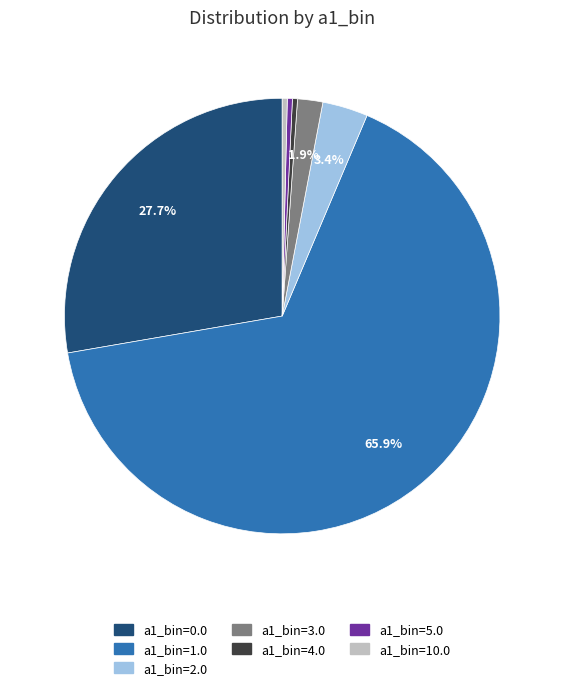

To the nearest percent, what is the average slice percentage?

14%